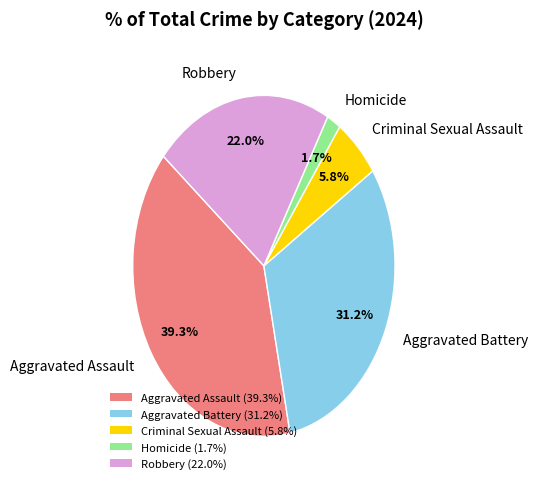

What percentage do Aggravated Battery and Criminal Sexual Assault together represent?

37.0%